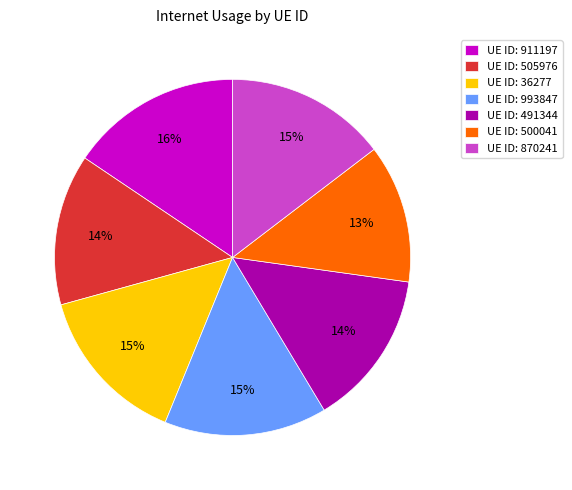

To the nearest percent, what is the average slice percentage?

14%